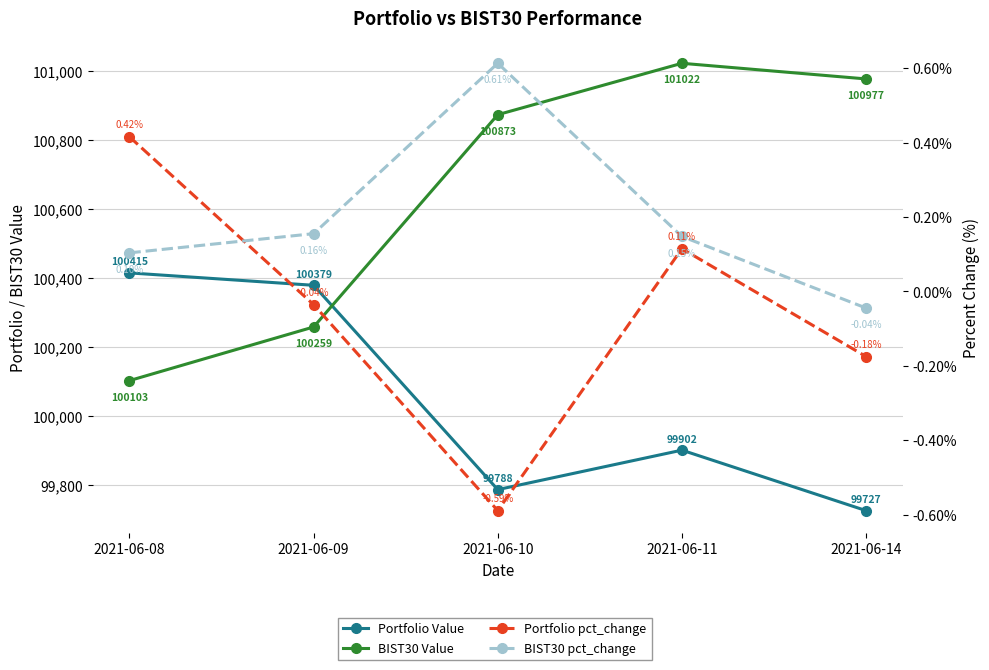

True or false: BIST30 Value and Portfolio pct_change cross at least once.

False